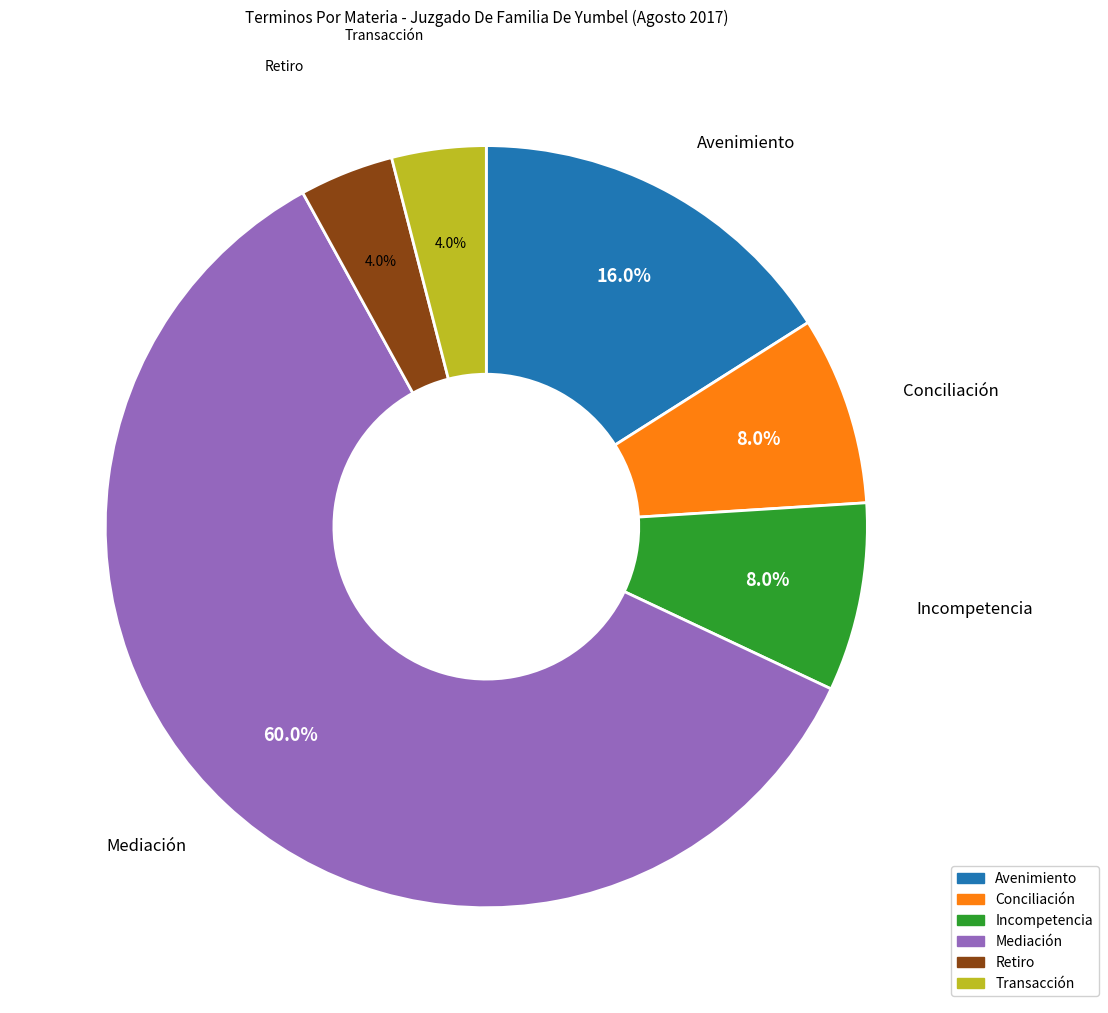

Which has a higher value, Mediación or Retiro?

Mediación